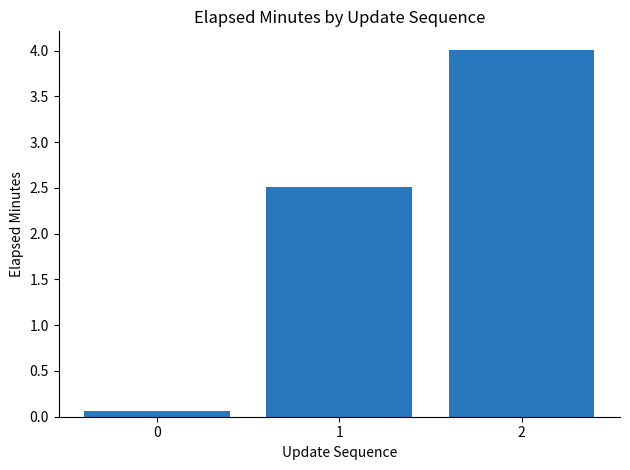

Which label corresponds to the largest value in the chart?

2